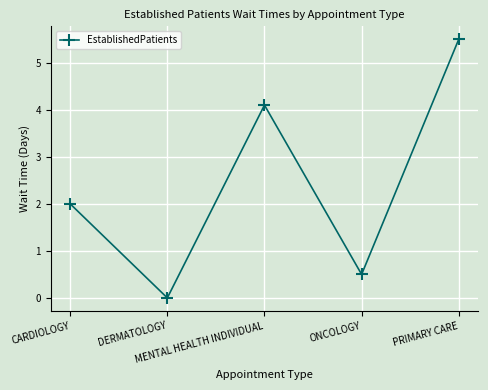

What position from the left is DERMATOLOGY?

2